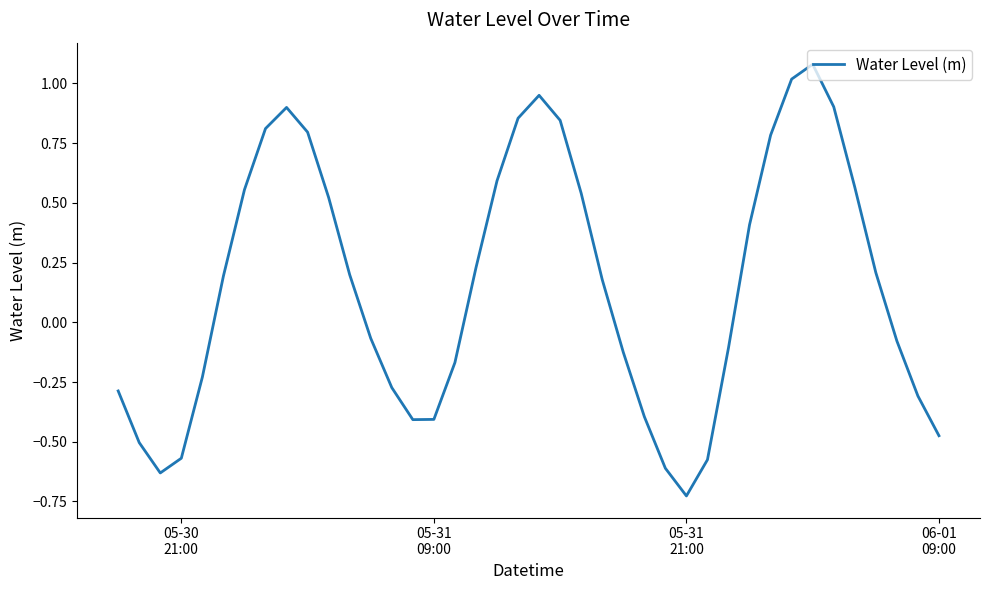

What is the difference between the maximum and minimum values?

1.8